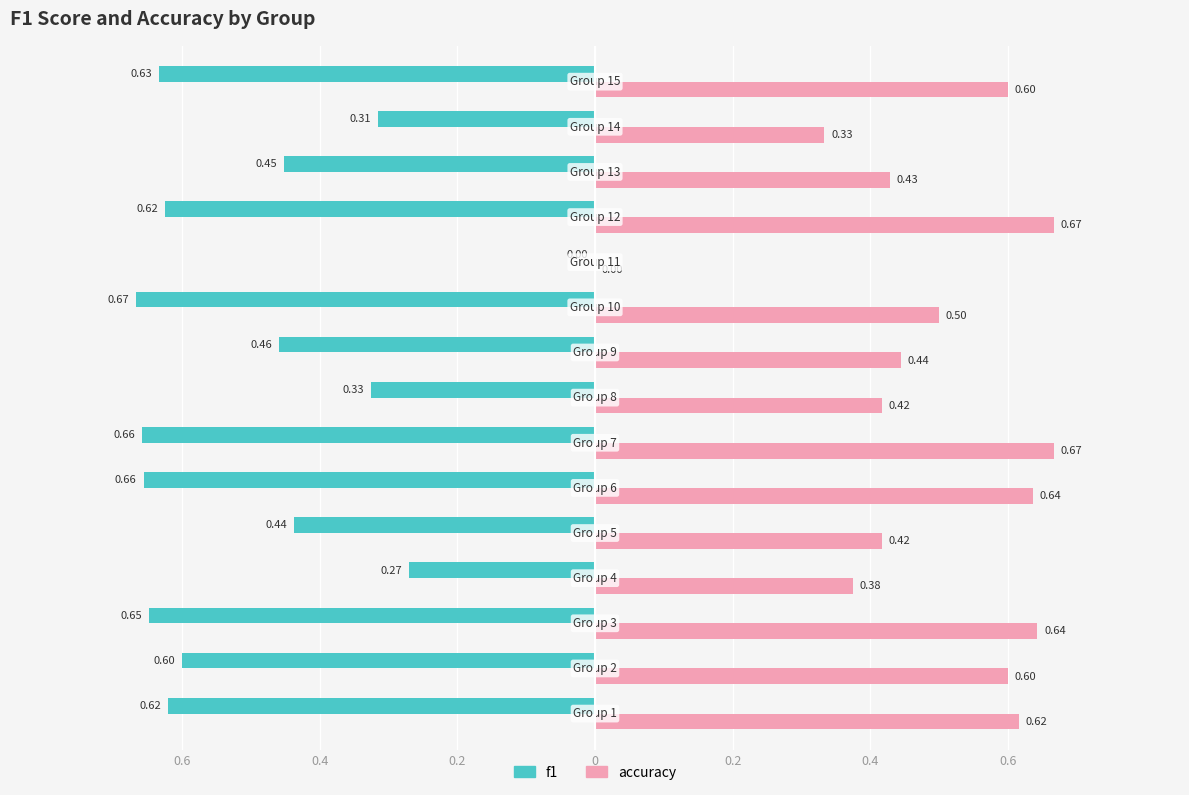

What are all the series names shown in the legend?

f1, accuracy